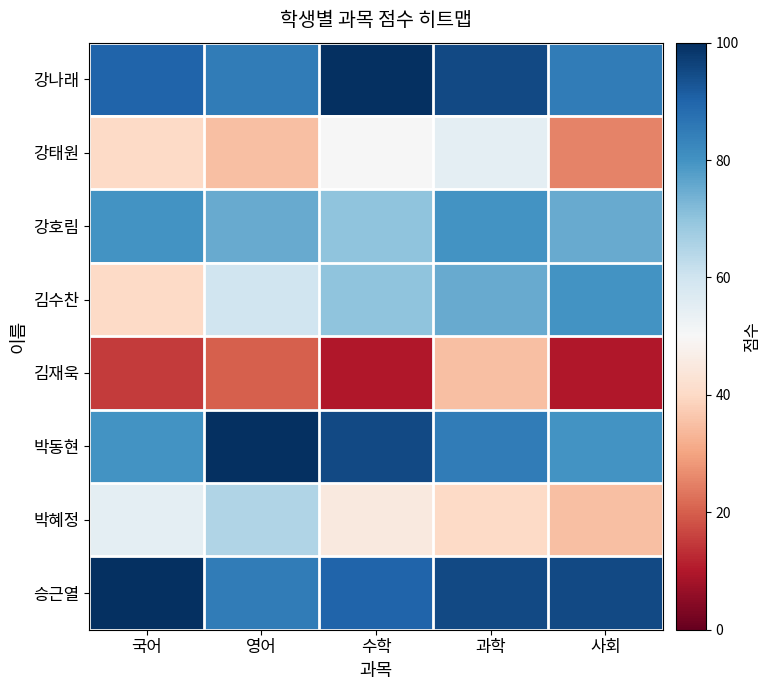

Between 국어 and 사회, which series saw the biggest shift?

김수찬